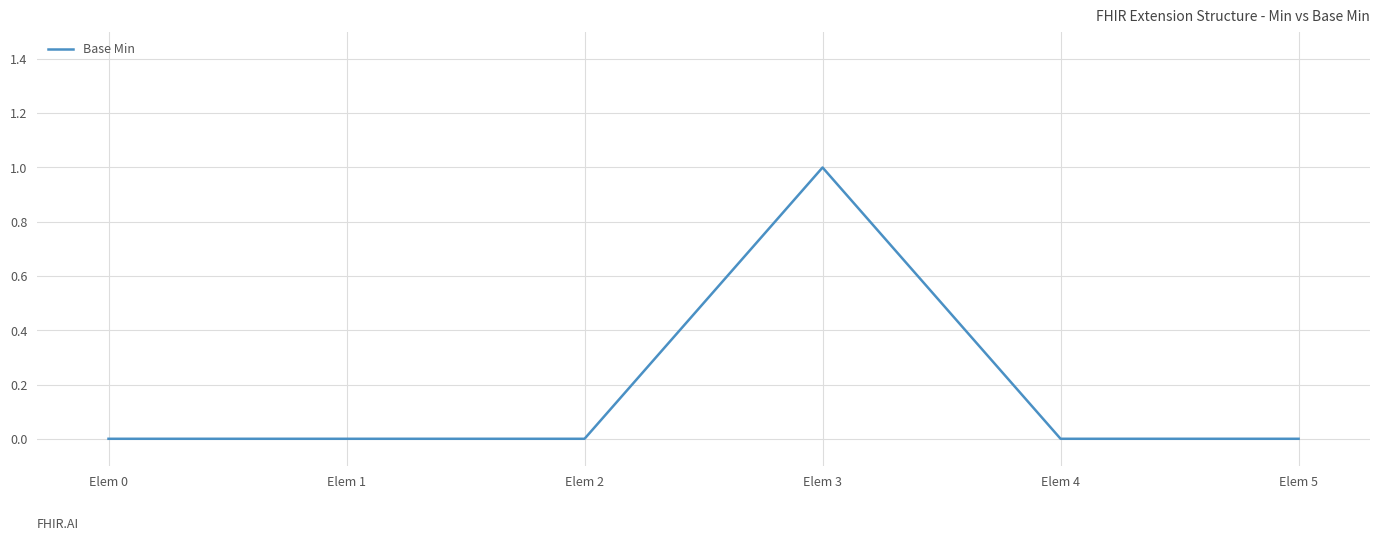

What is the difference between the maximum and minimum values?

1